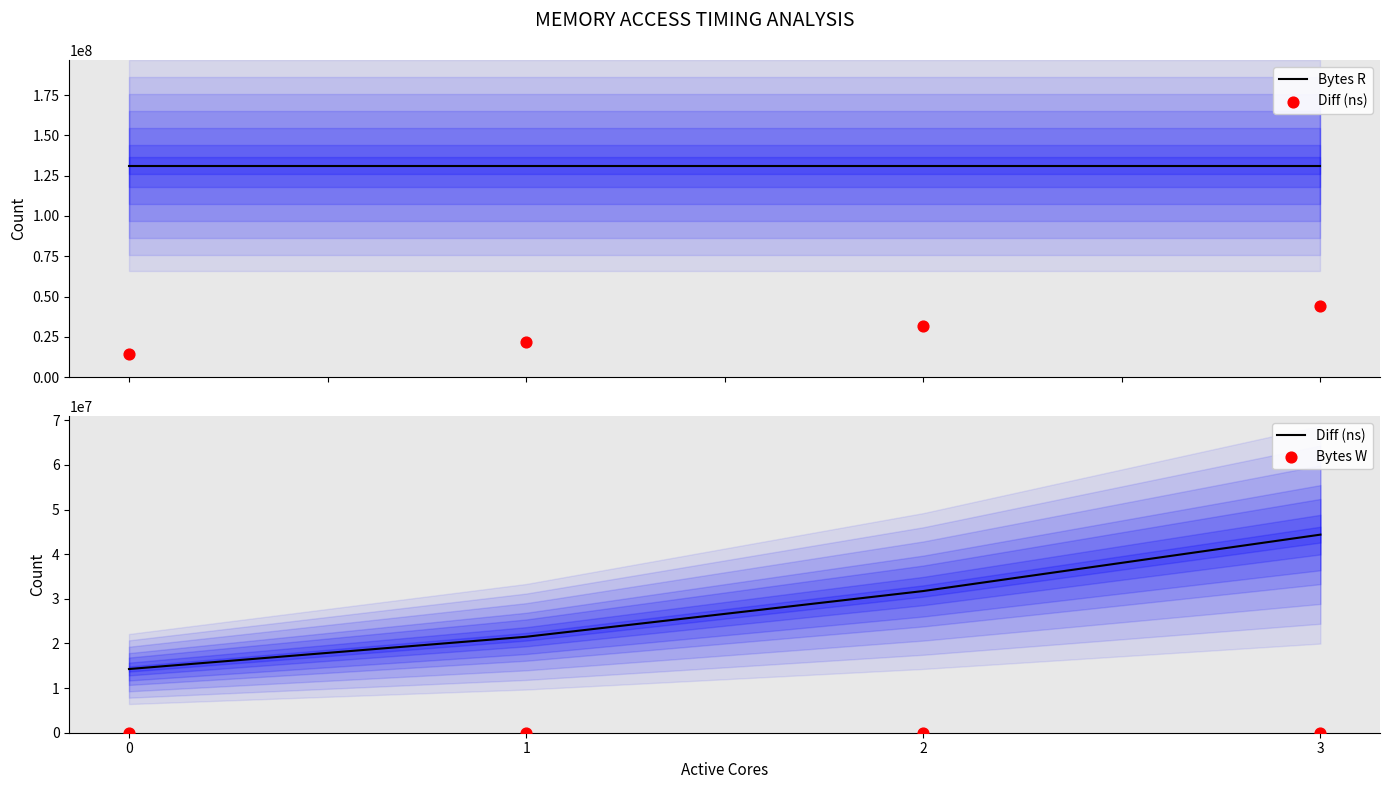

Which series has the largest Y range (max minus min)?

Diff (ns)